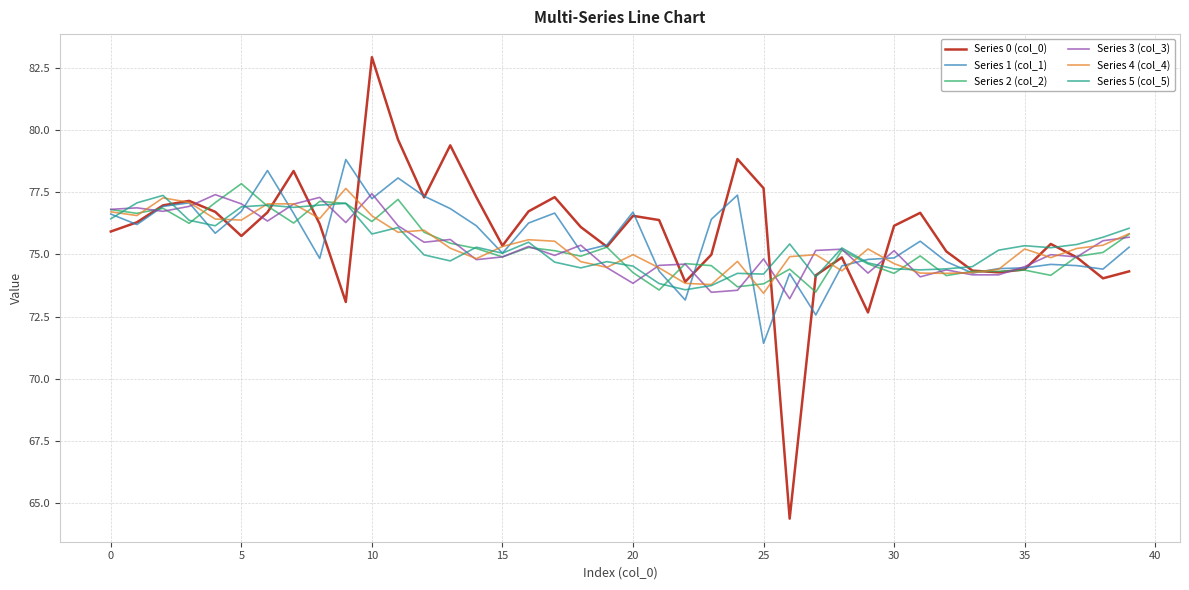

True or false: Series 2 (col_2) and Series 5 (col_5) cross at least once.

True